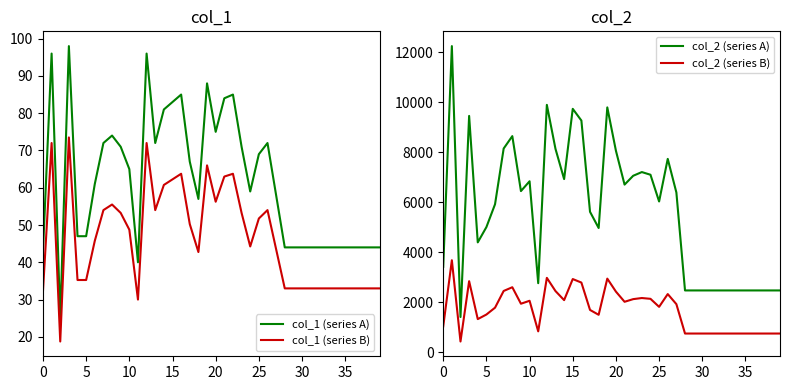

What is the value of the col_2 (series A) point at the 20th from the left?

9790.0